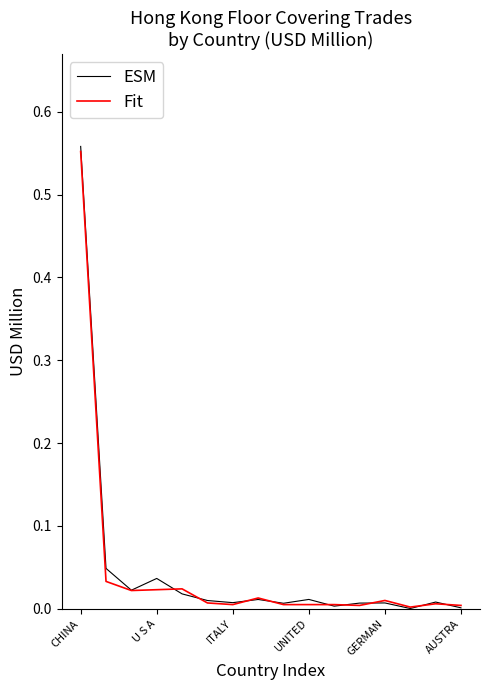

Which series has the widest spread of values?

ESM